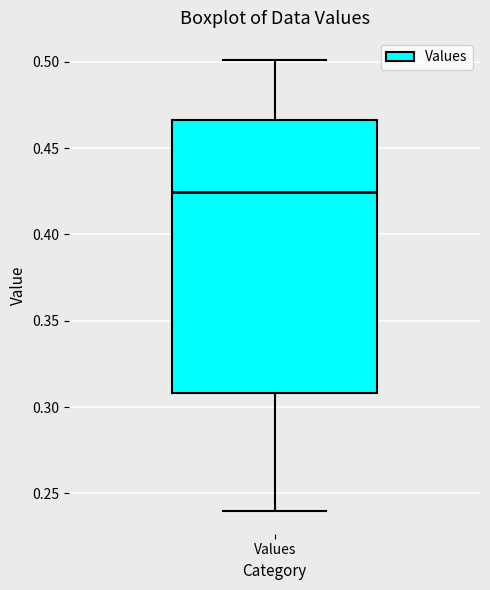

Where is the upper edge of the box for Values on the y-axis? The values are not printed on the chart, so give them approximately, as read against the axis.

0.465